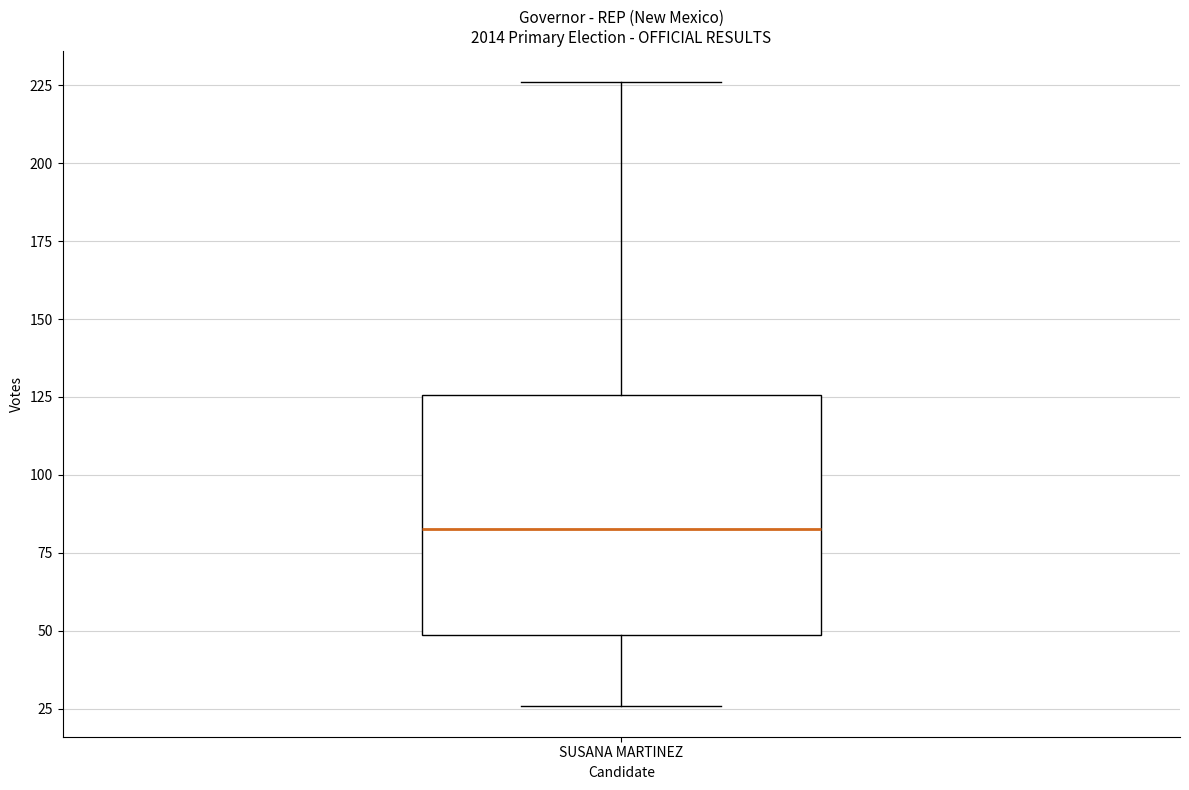

Read this box plot against the y-axis: the position of the median line, the range covered by the box, and the ends of both whiskers. The values are not printed on the chart, so give them approximately, as read against the axis.

median 85, box 50 to 125, whiskers 25 to 225